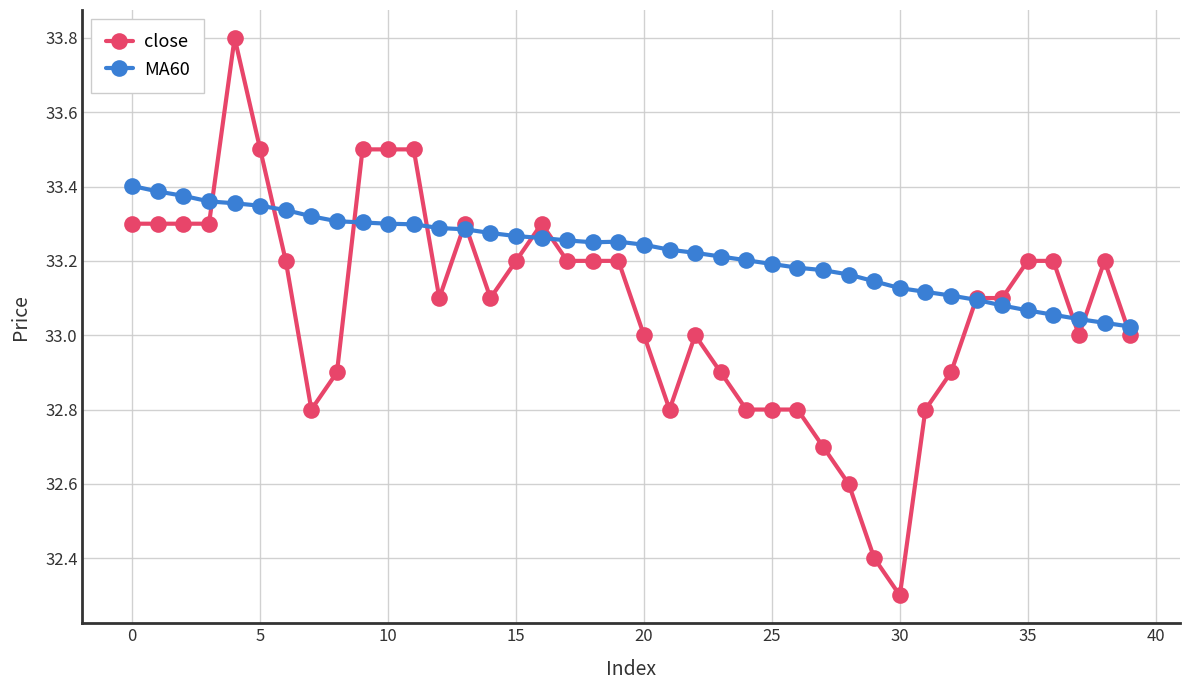

What is the lowest value of the close series?

32.3